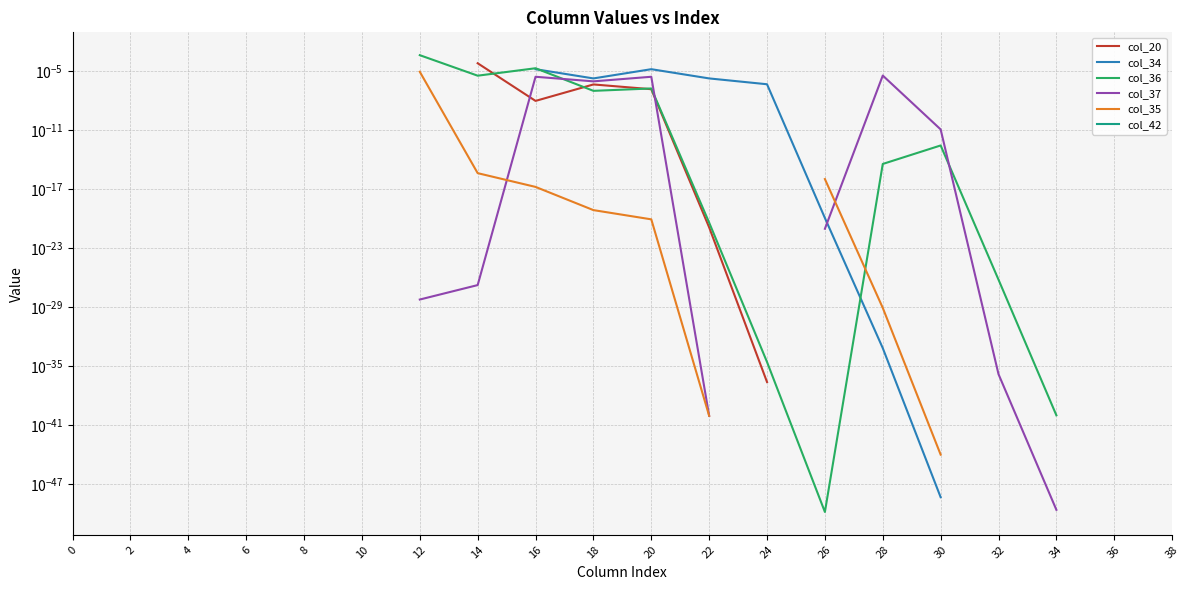

Between 32 and 12, which is larger?

12